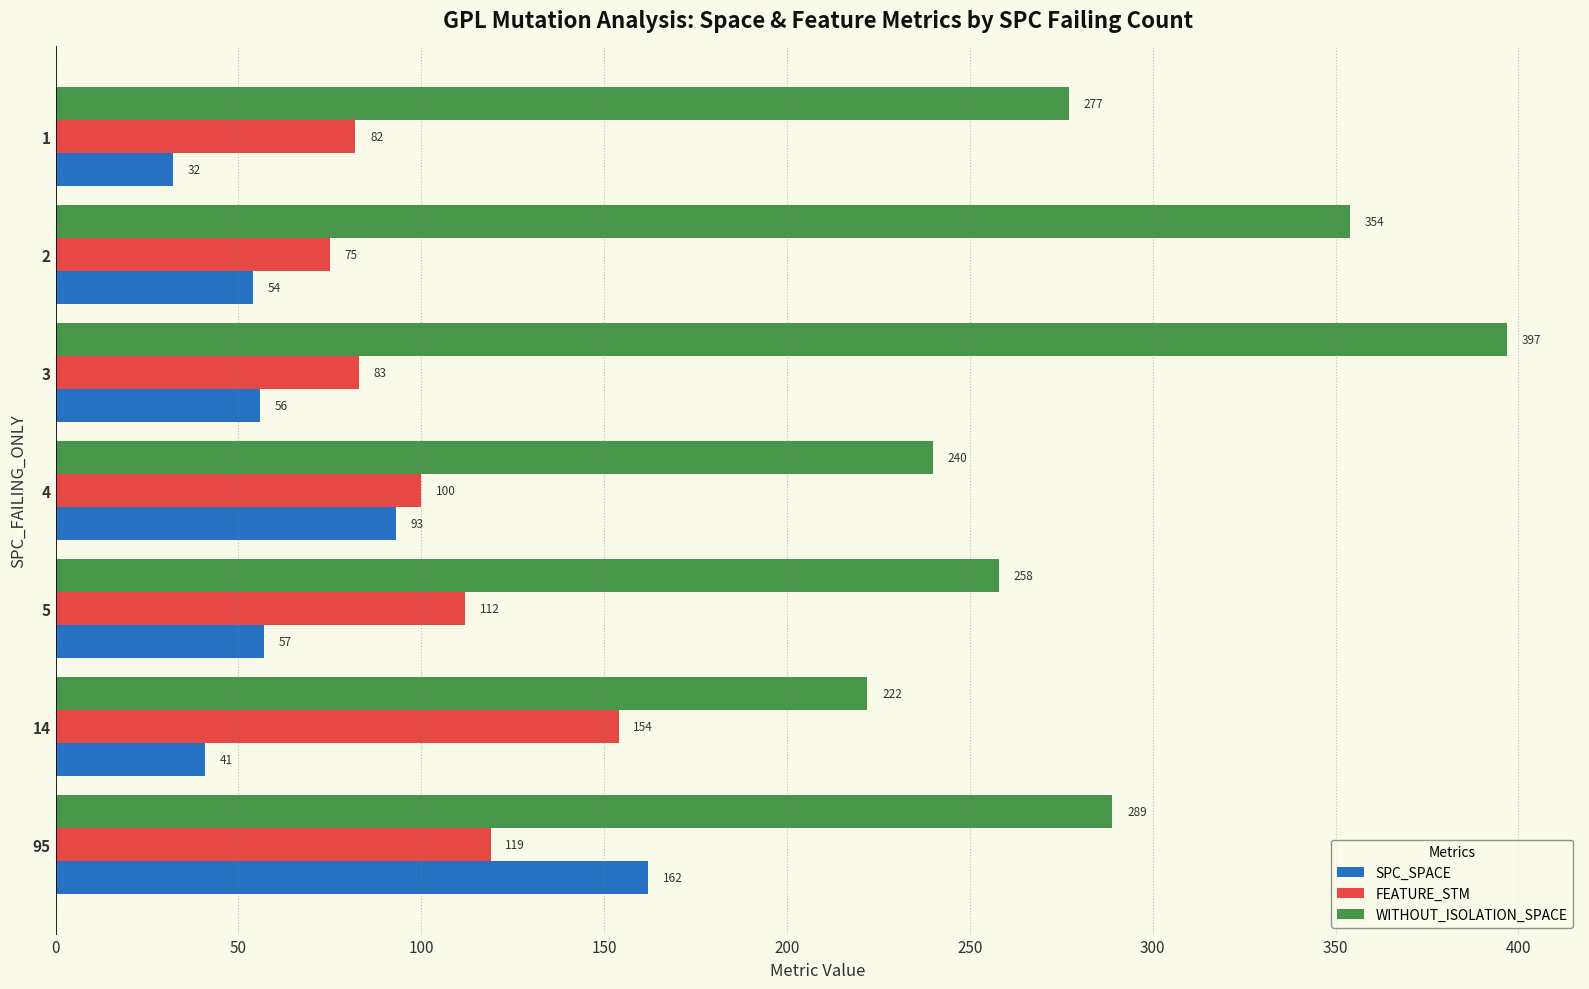

What is the sum of the WITHOUT_ISOLATION_SPACE values at 1 and 5?

535